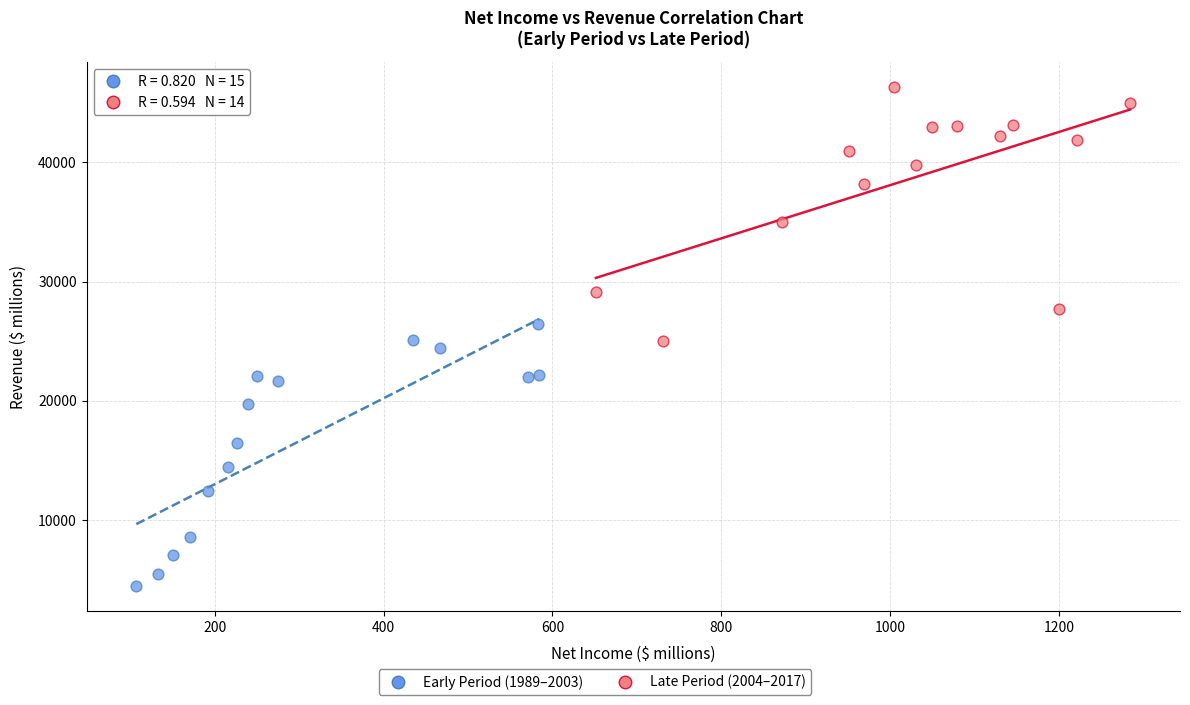

Which series contains the lowest Y value?

Early Period (1989–2003)